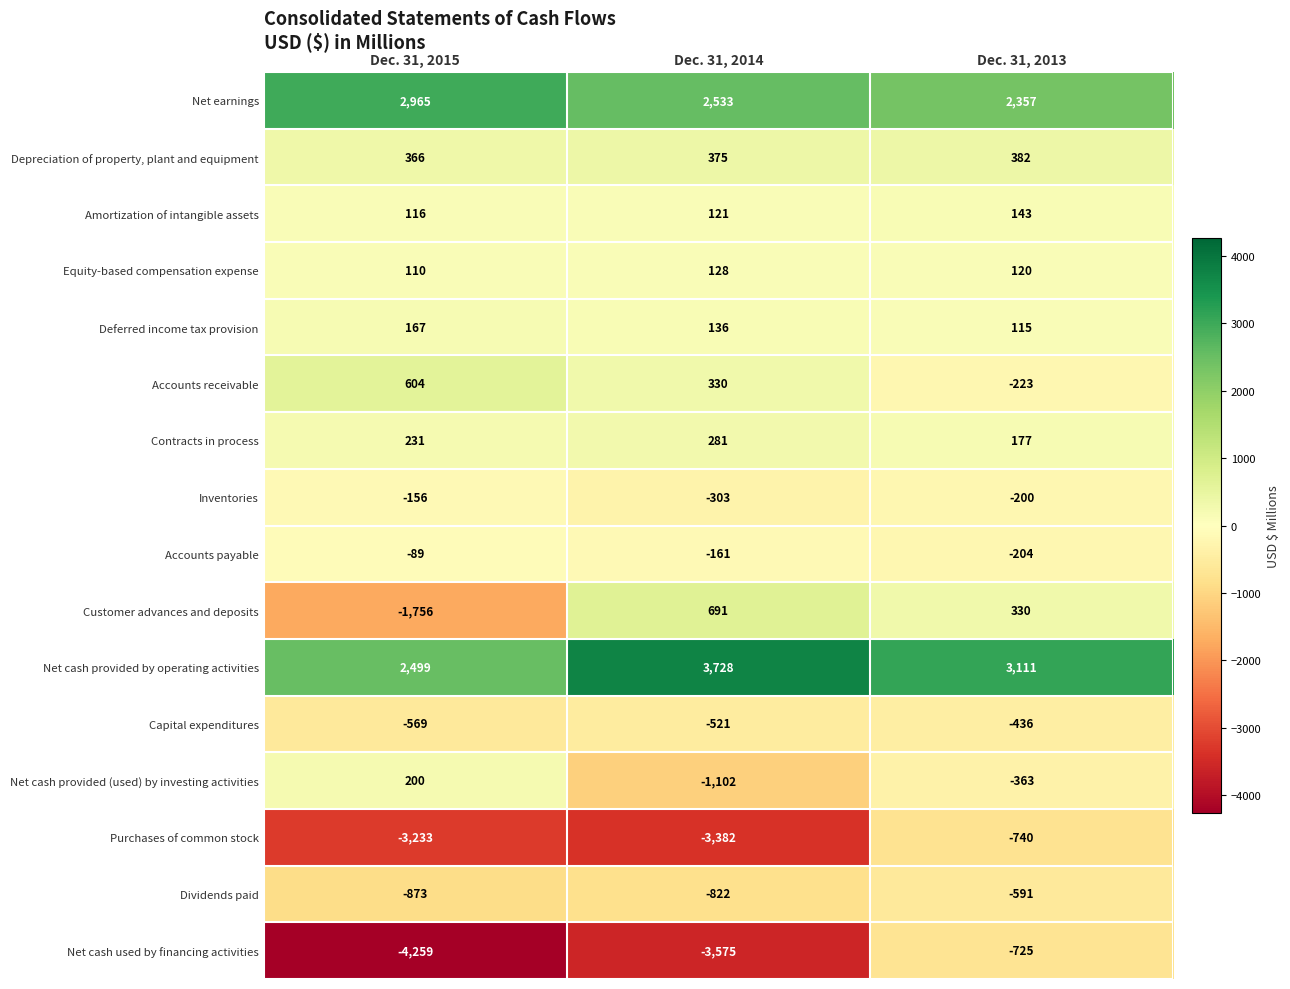

List the labels in order of Net cash used by financing activities value, largest first.

Dec. 31, 2013, Dec. 31, 2014, Dec. 31, 2015